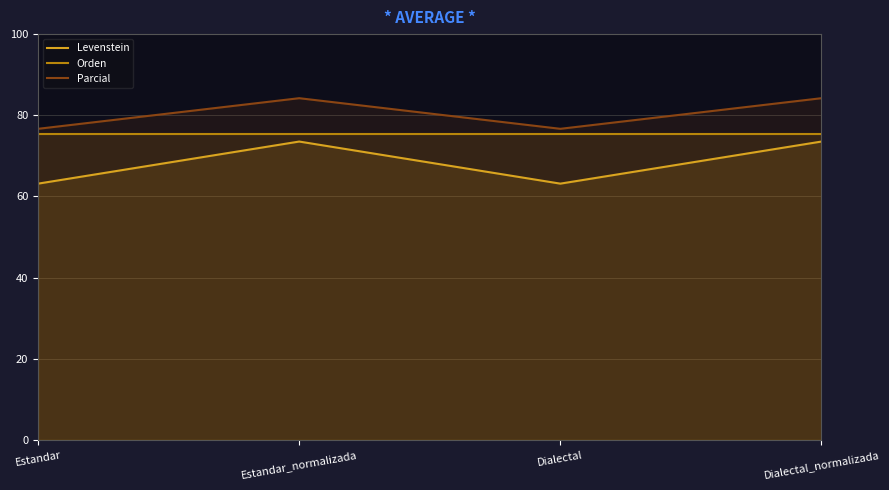

Reading left to right, extract all data points from this chart.

Levenstein: Estandar=63.2	Estandar_normalizada=73.5	Dialectal=63.2	Dialectal_normalizada=73.5
Orden: Estandar=75.4	Estandar_normalizada=75.4	Dialectal=75.4	Dialectal_normalizada=75.4
Parcial: Estandar=76.7	Estandar_normalizada=84.2	Dialectal=76.7	Dialectal_normalizada=84.2